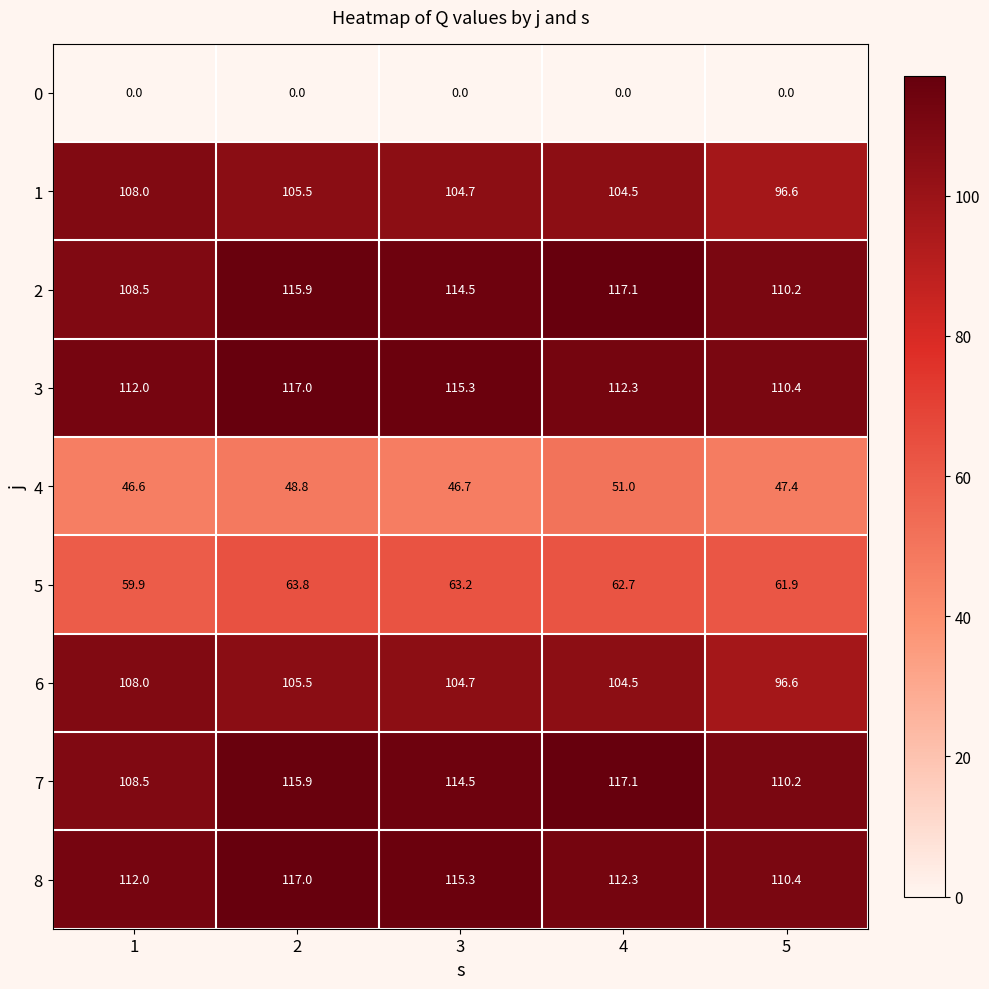

What is the difference between the highest and lowest values at 4?

117.1